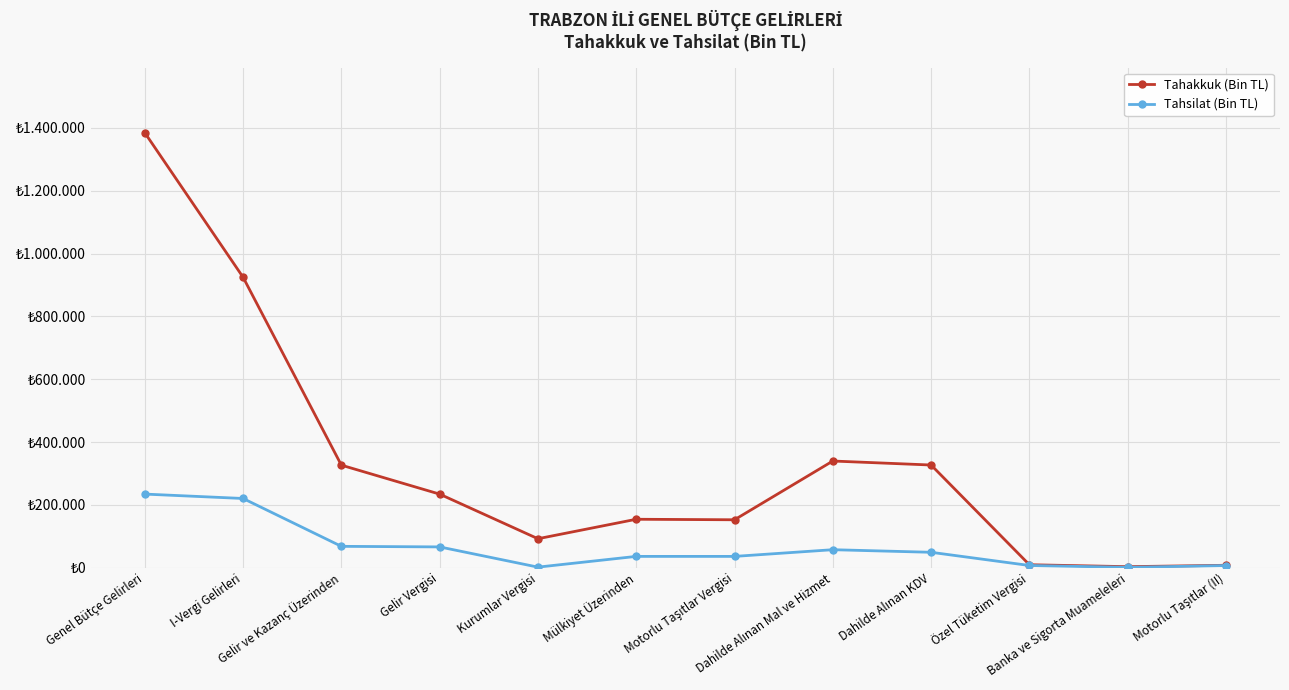

What are all the series names shown in the legend?

Tahakkuk (Bin TL), Tahsilat (Bin TL)